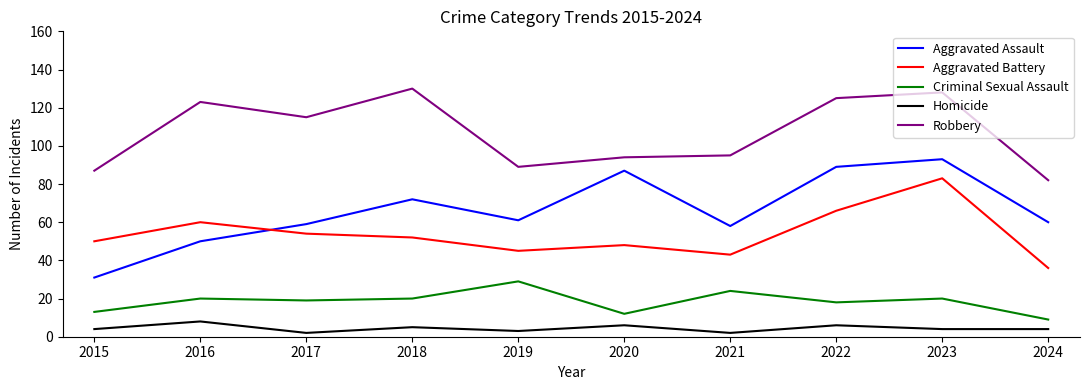

Is the value of Aggravated Assault at 2017 greater than the value of Homicide at 2022?

Yes